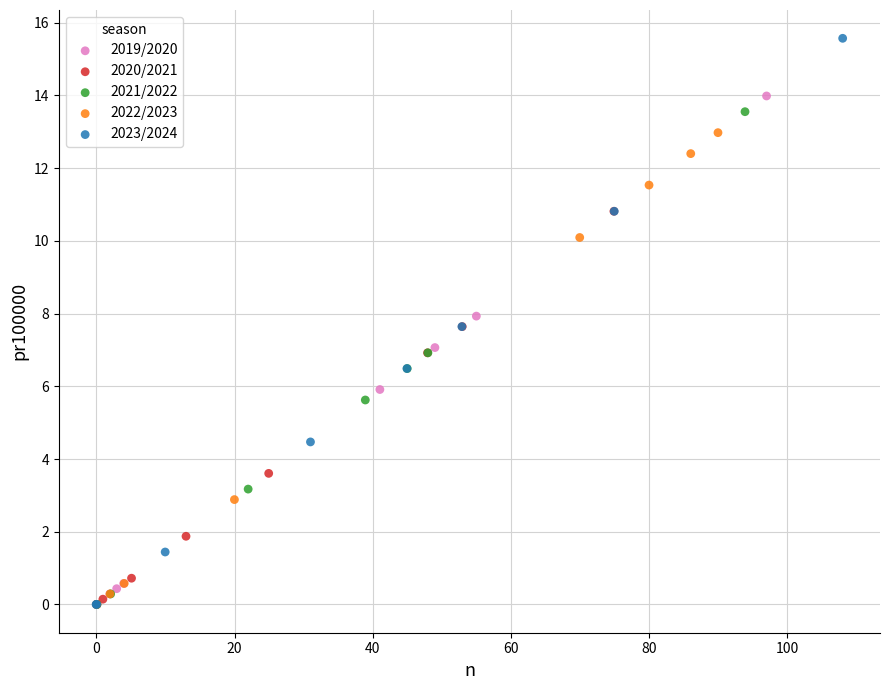

Which series reaches the maximum Y coordinate?

2023/2024